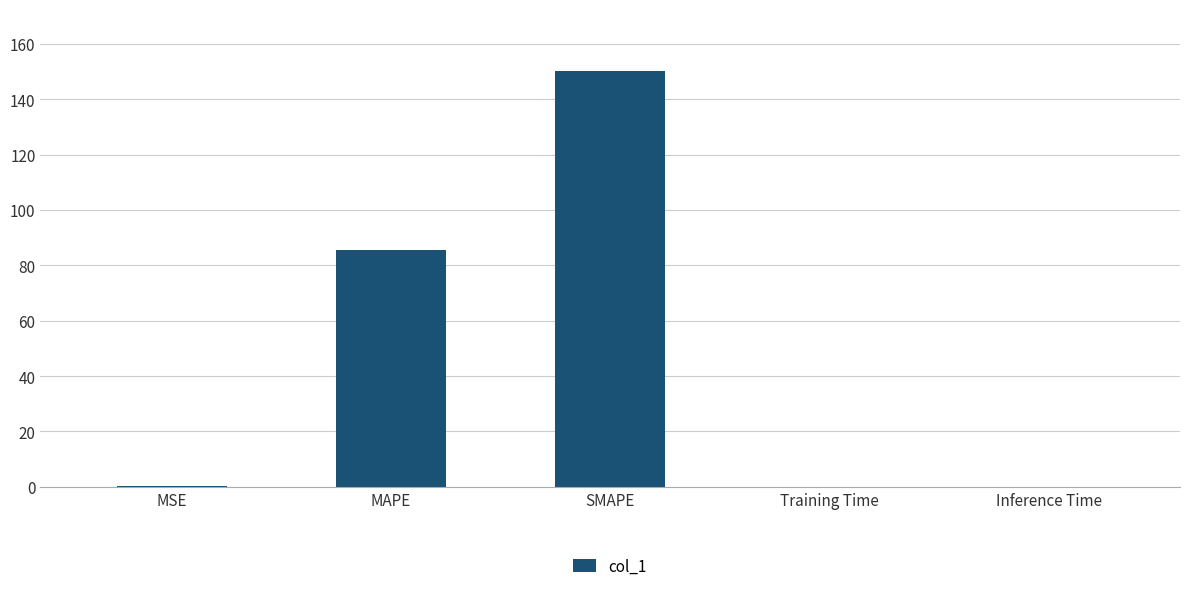

Which has a higher value, MAPE or MSE?

MAPE